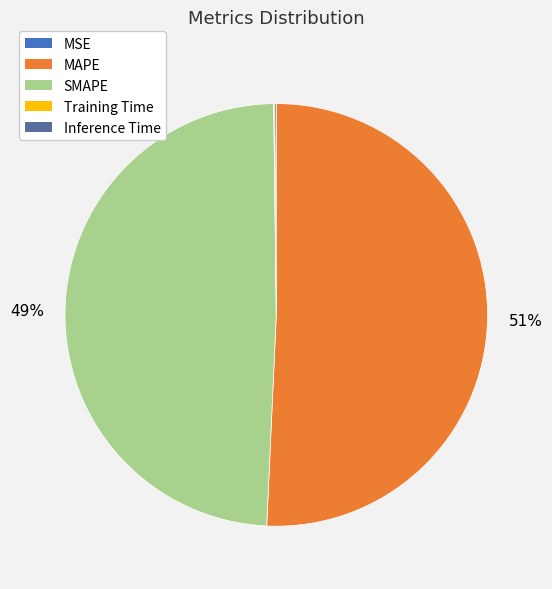

To the nearest percent, what is the difference between the largest and smallest slice percentages?

51%